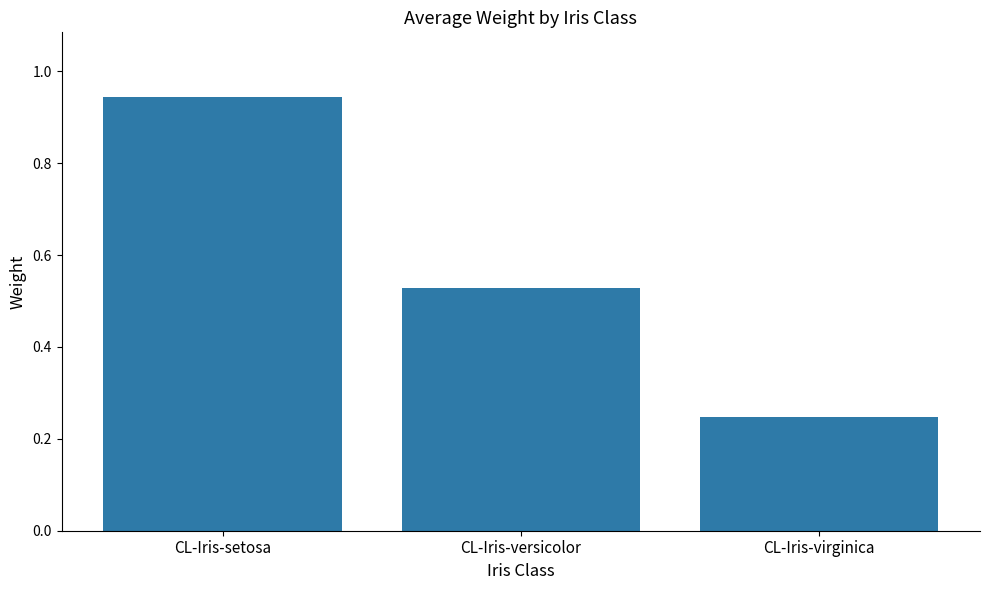

The value at CL-Iris-versicolor is 0.3. True or false?

False